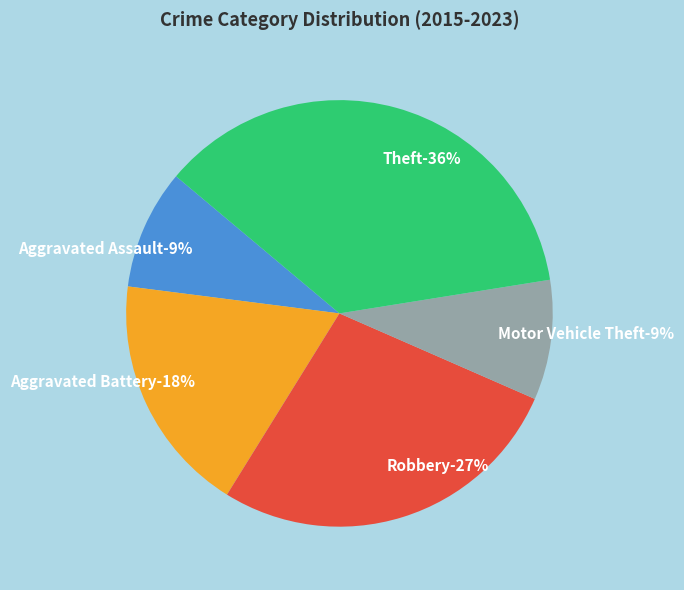

True or false: Aggravated Battery accounts for 18% of the total.

True